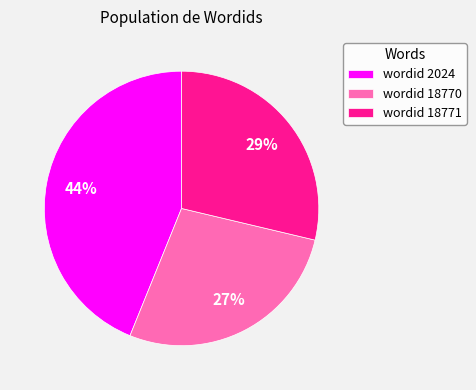

To the nearest percent, what portion does wordid 2024 represent?

44%